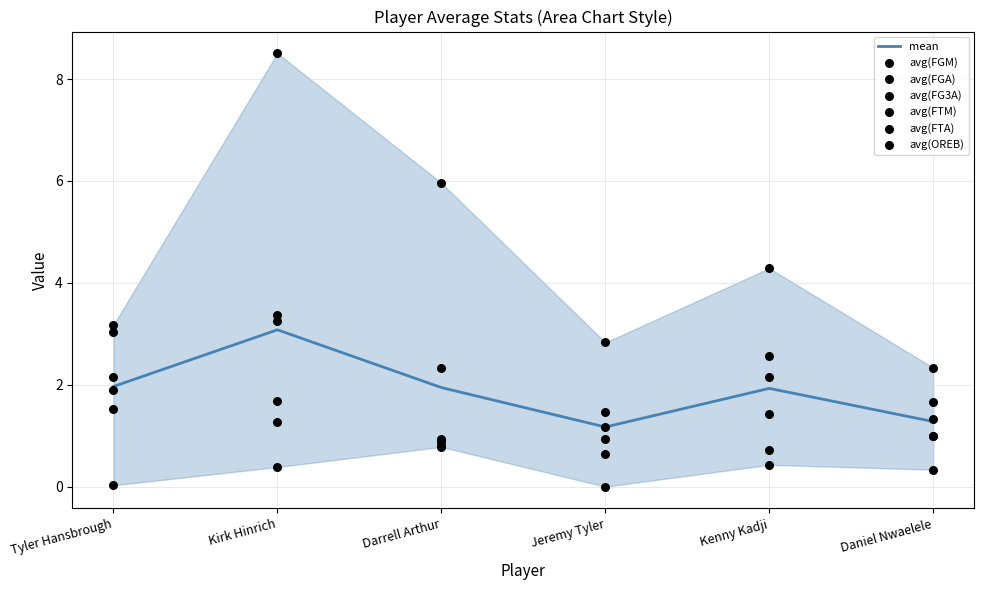

Which series contains the lowest Y value?

avg(FG3A)